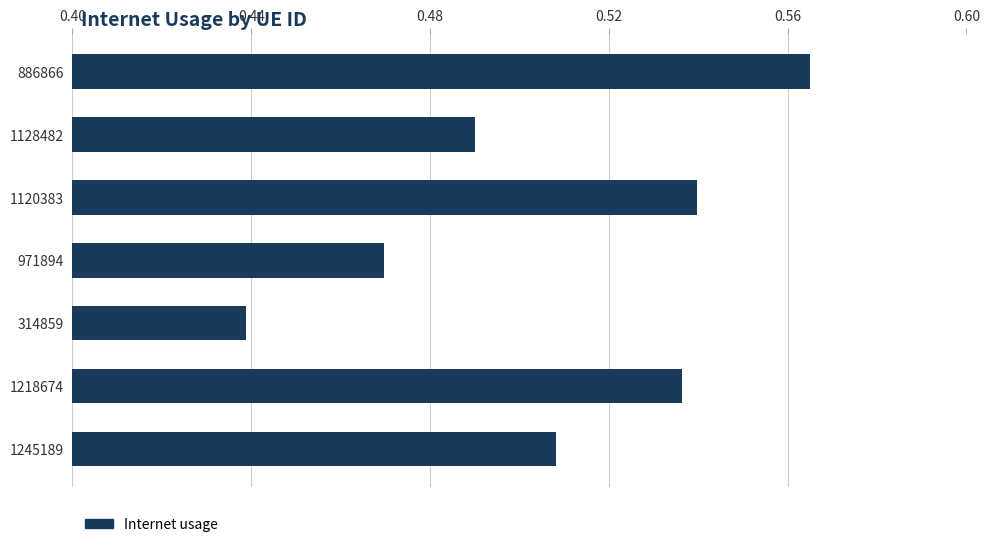

Which has a higher value, 1128482 or 1218674?

1218674